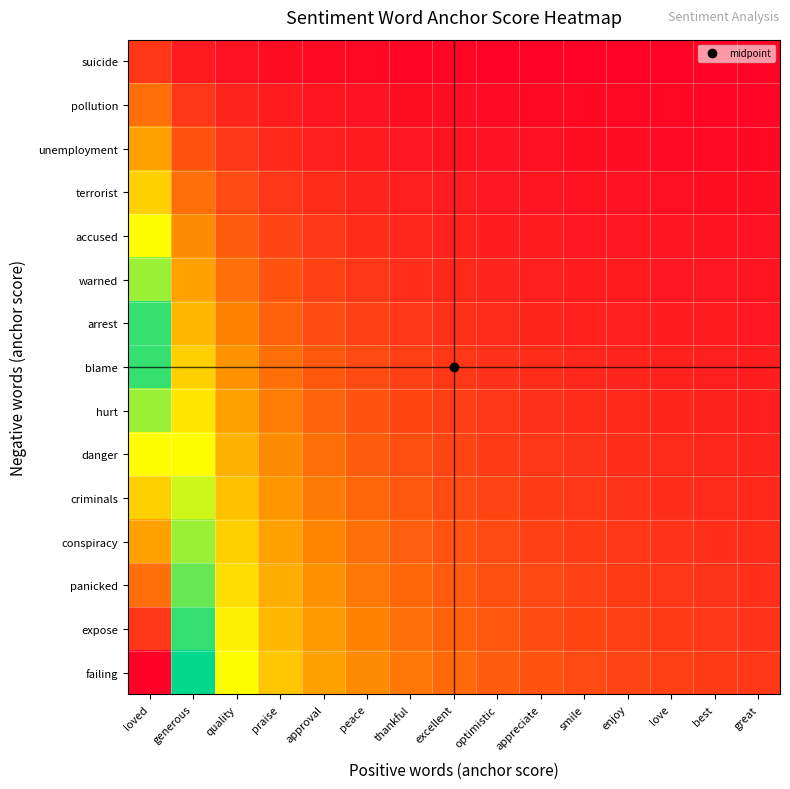

At how many categories does at least one series exceed 0?

15